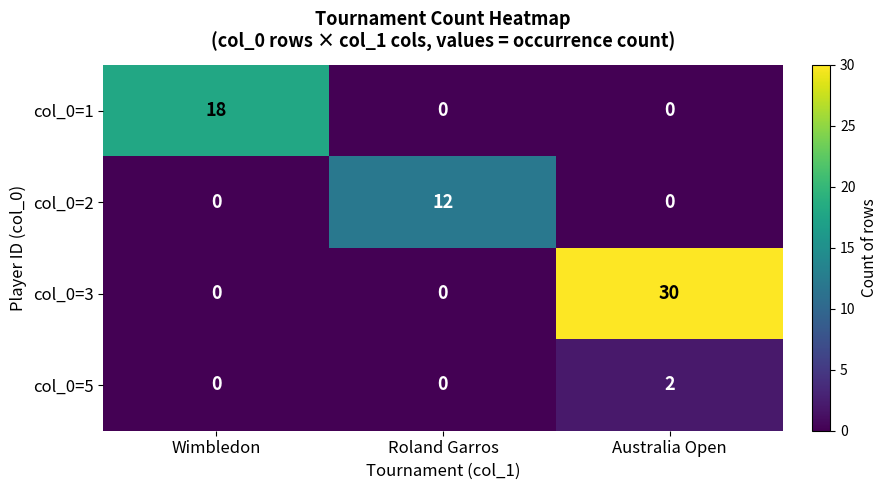

What is the maximum value shown in the chart?

30